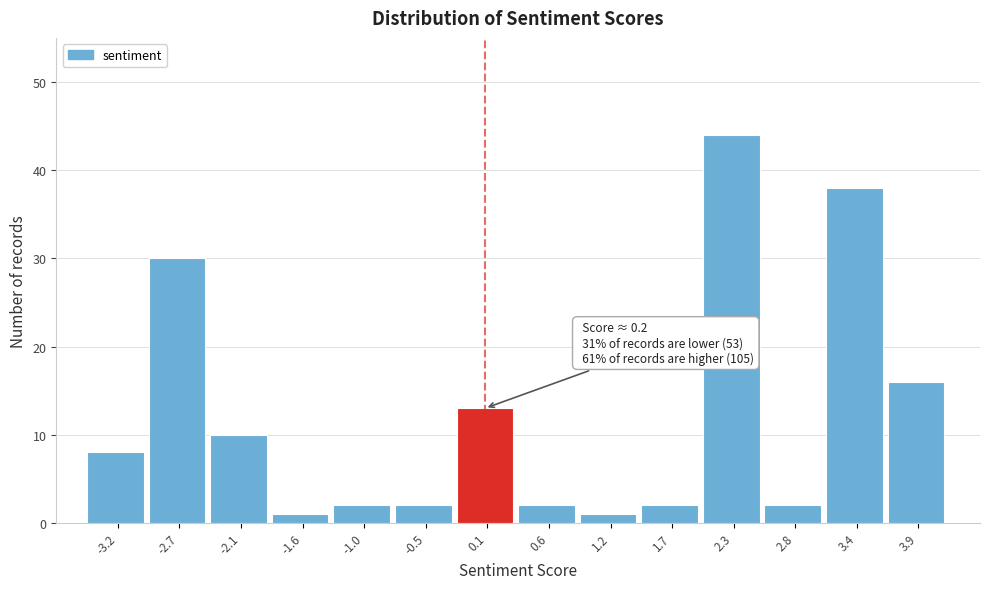

Which range on the x-axis has the tallest bar?

2.00 to 2.55